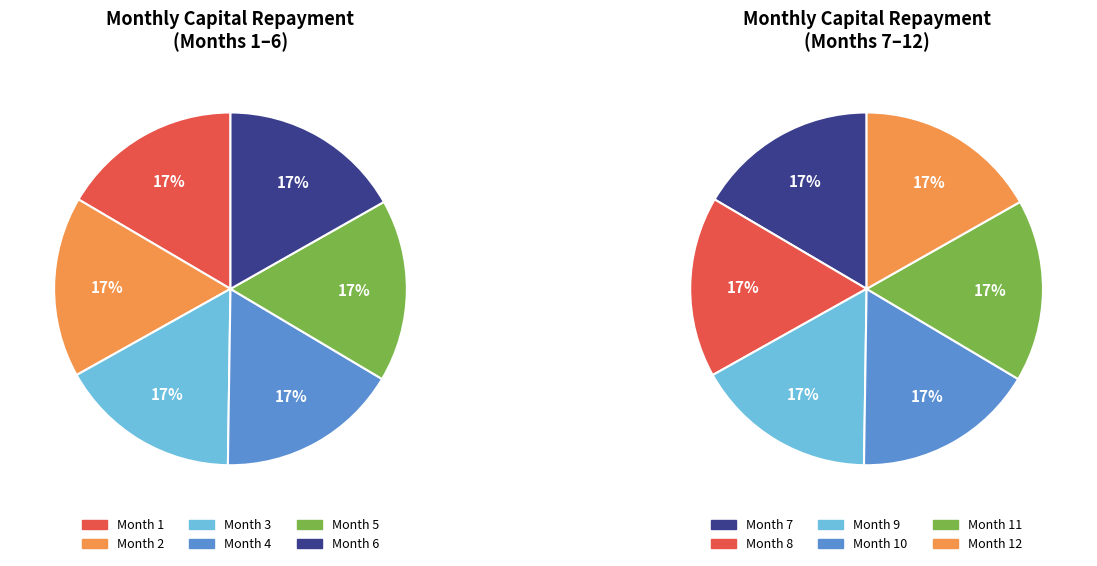

To the nearest percent, what is the average slice percentage?

8%